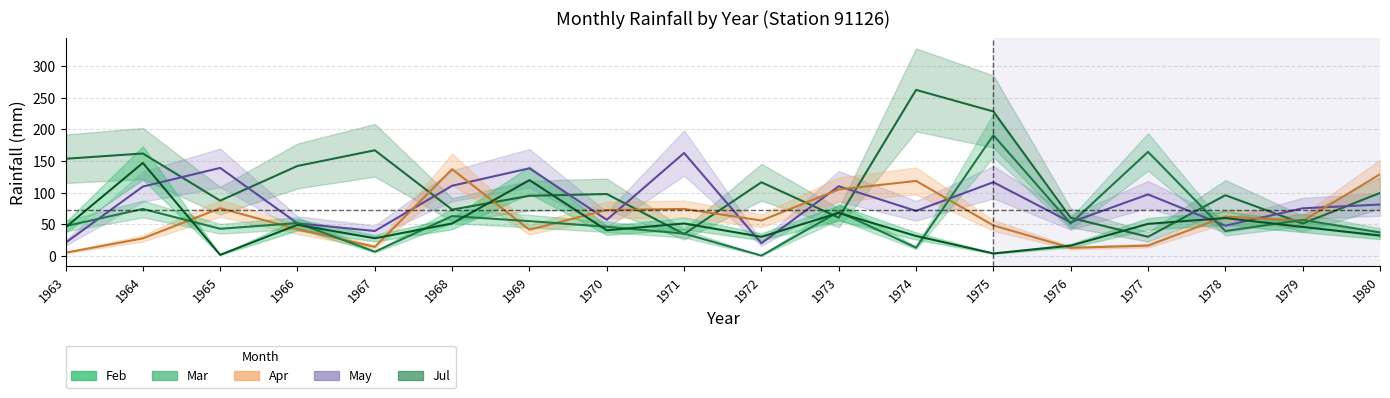

List the labels in order of Jul value, smallest first.

1977, 1971, 1979, 1976, 1973, 1968, 1965, 1969, 1978, 1970, 1980, 1972, 1966, 1963, 1964, 1967, 1975, 1974